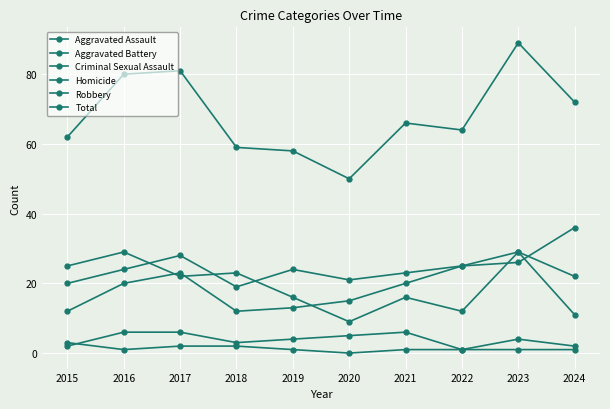

At 2015, list the series in order from smallest to largest.

Criminal Sexual Assault, Homicide, Aggravated Assault, Aggravated Battery, Robbery, Total